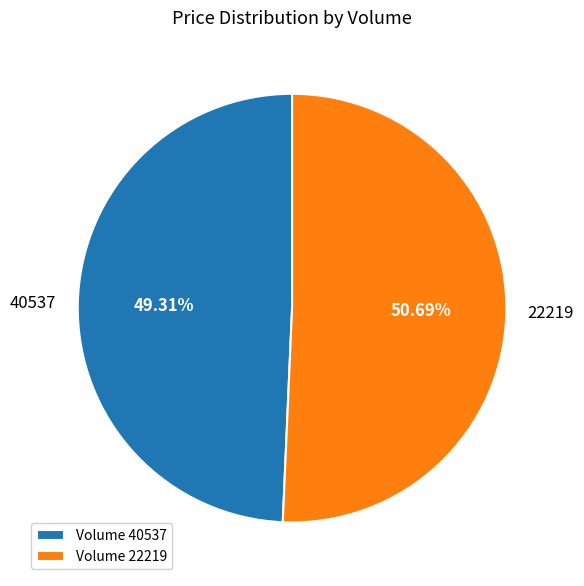

How many segments does this pie chart have?

2